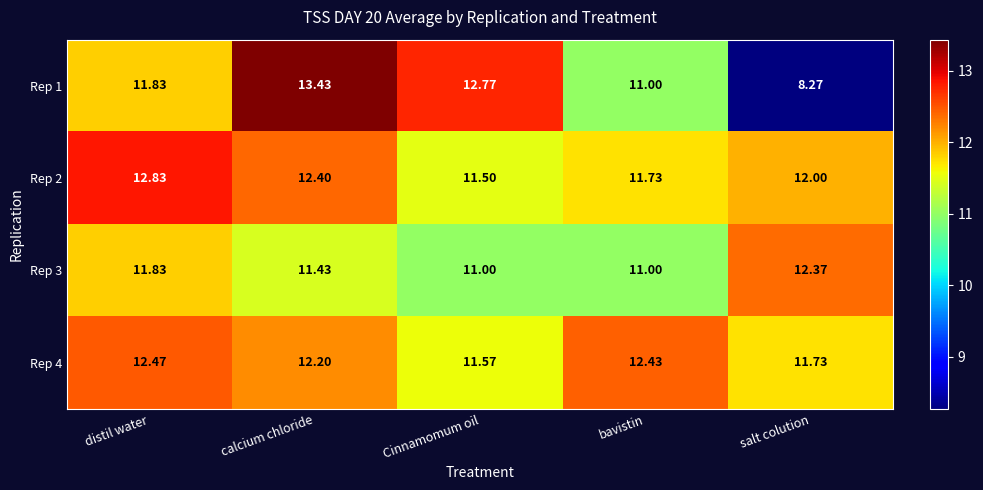

At which label does Rep 4 reach its peak?

distil water